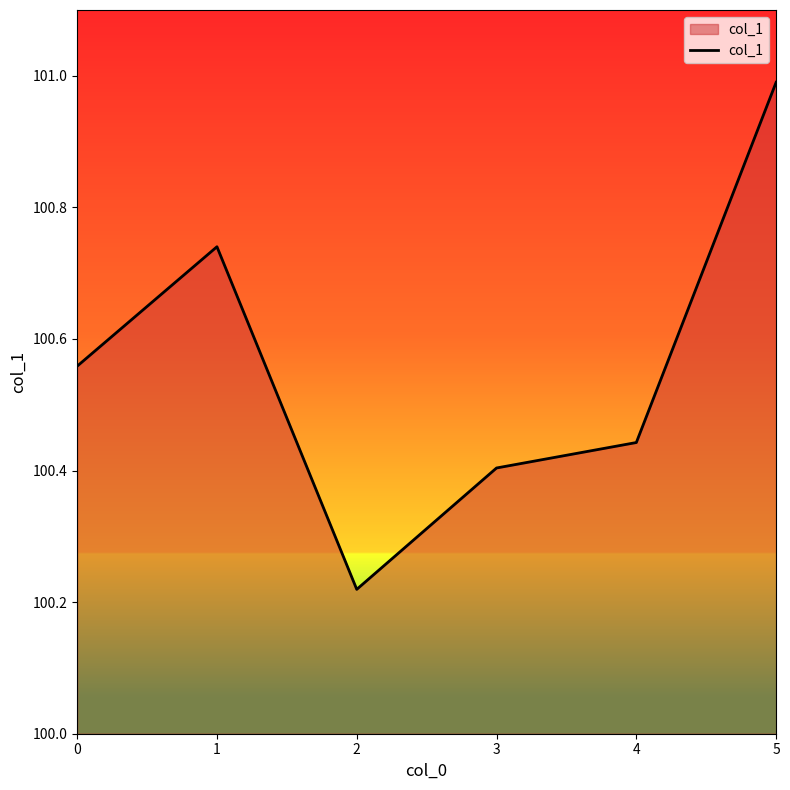

What is the sum of the values at 4 and 5?

201.4